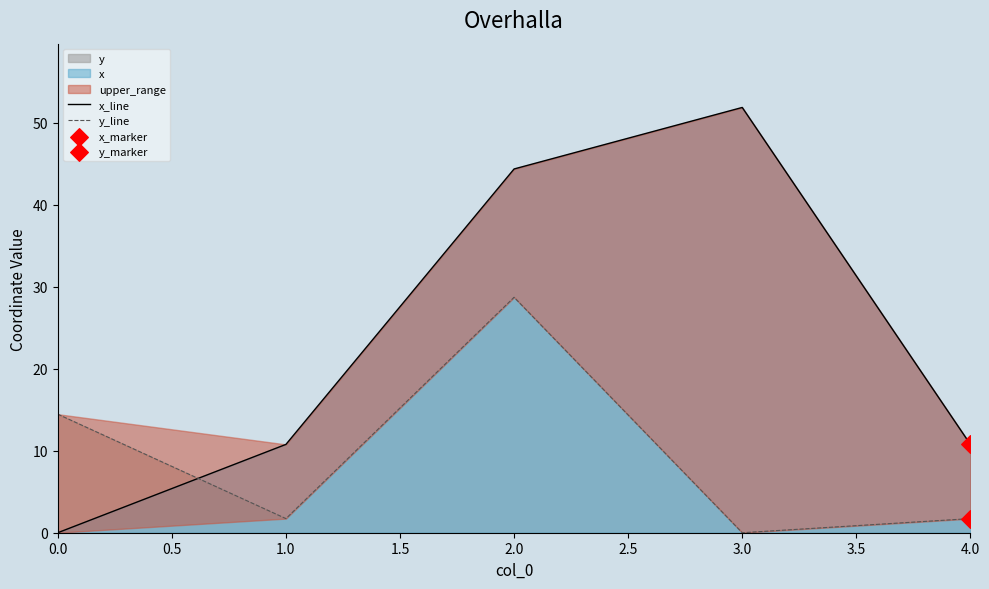

Which series has the widest spread of Y values?

x_line